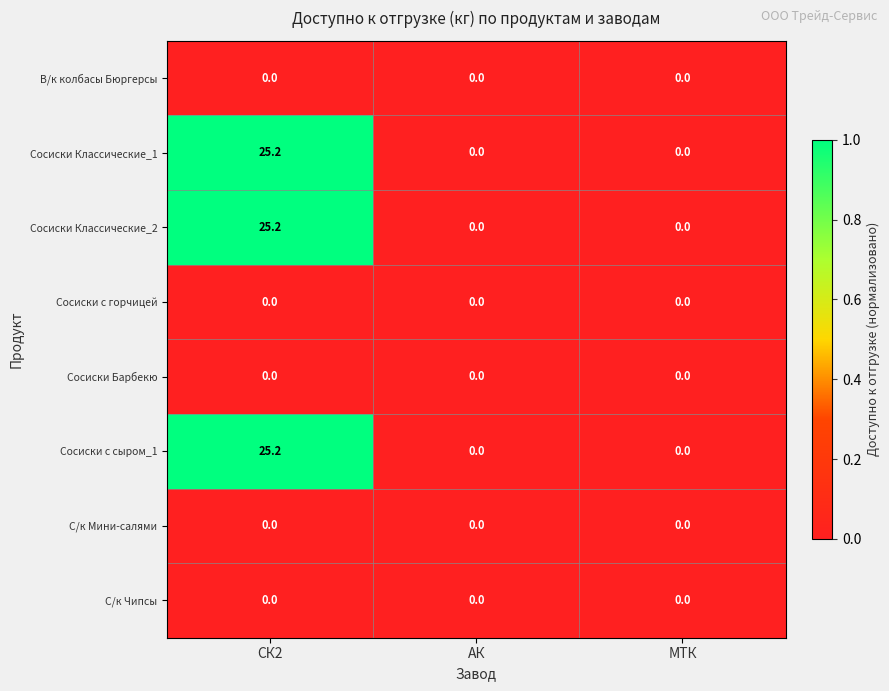

At which category does the chart reach its peak across all series?

СК2